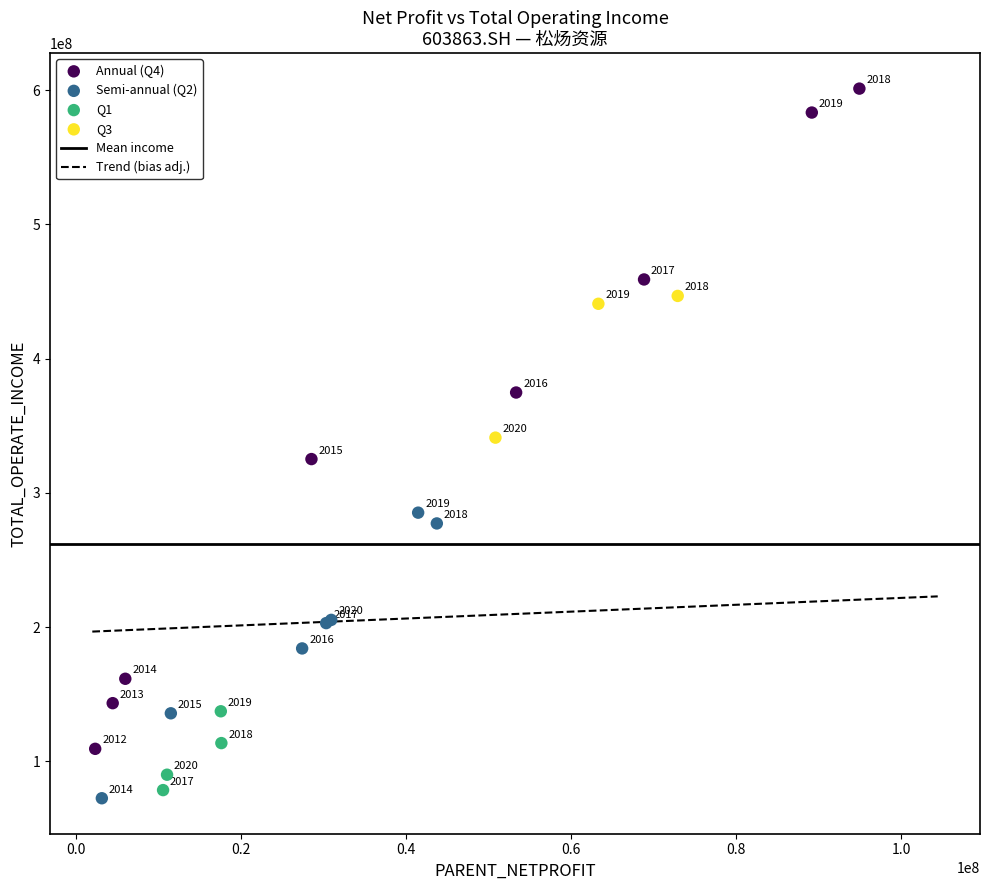

Which series has the largest Y range (max minus min)?

Annual (Q4)